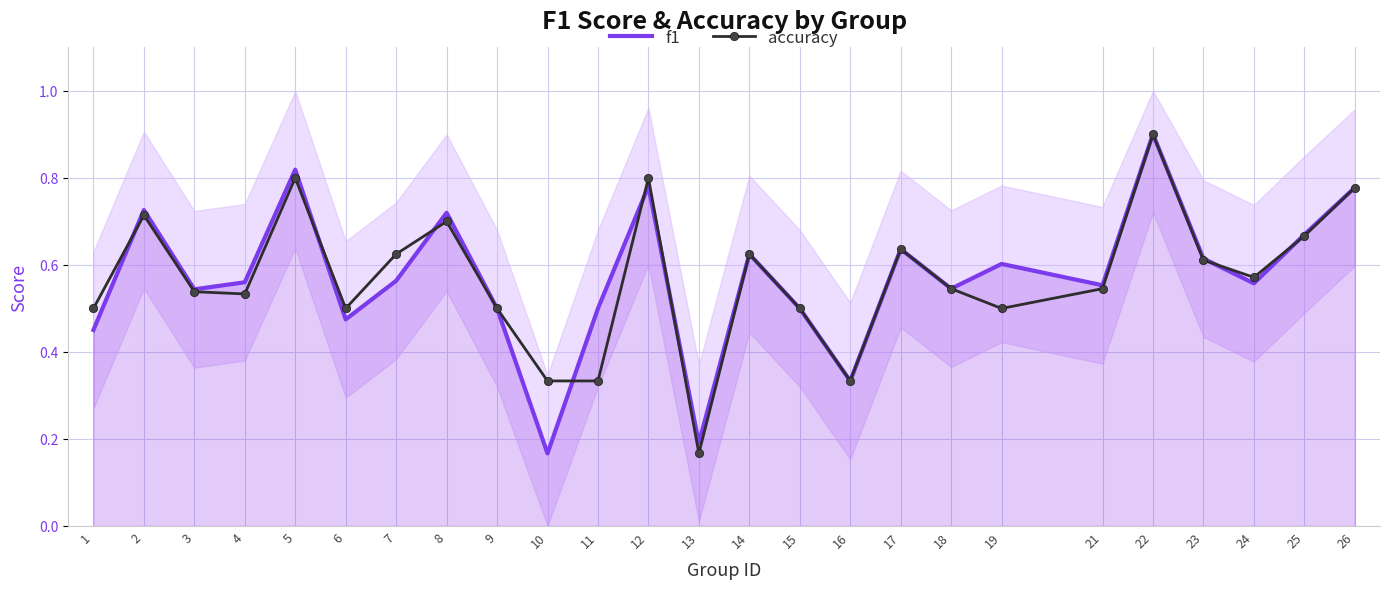

How many times do f1 and accuracy cross each other?

8